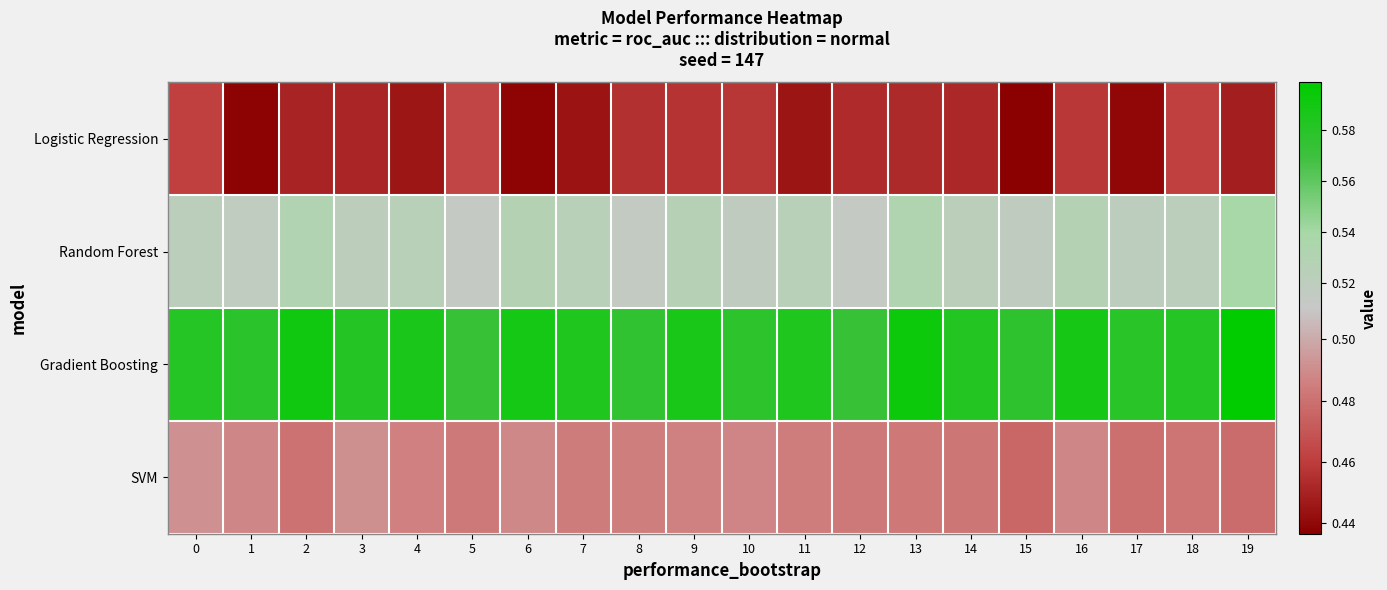

Reading right to left, extract all data points from this chart.

Logistic Regression: 19=0.4	18=0.5	17=0.4	16=0.5	15=0.4	14=0.5	13=0.5	12=0.5	11=0.4	10=0.5	9=0.5	8=0.5	7=0.4	6=0.4	5=0.5	4=0.4	3=0.5	2=0.5	1=0.4	0=0.5
Random Forest: 19=0.5	18=0.5	17=0.5	16=0.5	15=0.5	14=0.5	13=0.5	12=0.5	11=0.5	10=0.5	9=0.5	8=0.5	7=0.5	6=0.5	5=0.5	4=0.5	3=0.5	2=0.5	1=0.5	0=0.5
Gradient Boosting: 19=0.6	18=0.6	17=0.6	16=0.6	15=0.6	14=0.6	13=0.6	12=0.6	11=0.6	10=0.6	9=0.6	8=0.6	7=0.6	6=0.6	5=0.6	4=0.6	3=0.6	2=0.6	1=0.6	0=0.6
SVM: 19=0.5	18=0.5	17=0.5	16=0.5	15=0.5	14=0.5	13=0.5	12=0.5	11=0.5	10=0.5	9=0.5	8=0.5	7=0.5	6=0.5	5=0.5	4=0.5	3=0.5	2=0.5	1=0.5	0=0.5